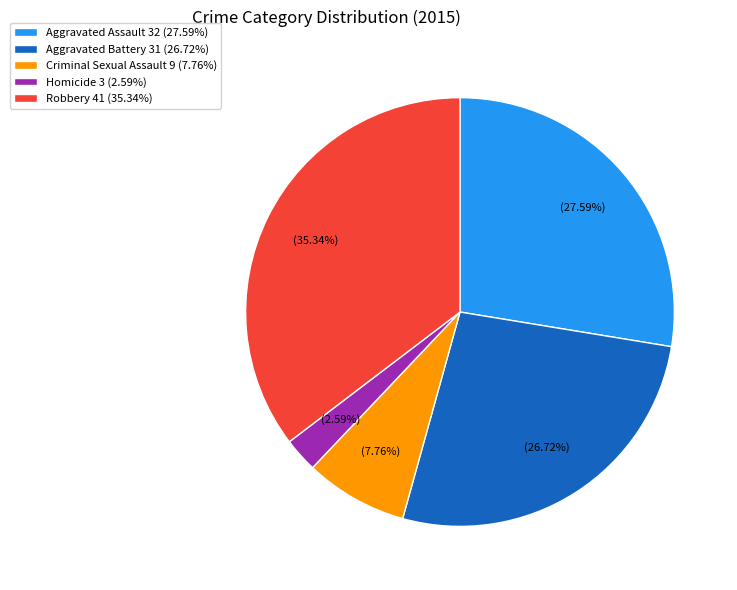

Which category has the smallest portion of the pie?

Homicide